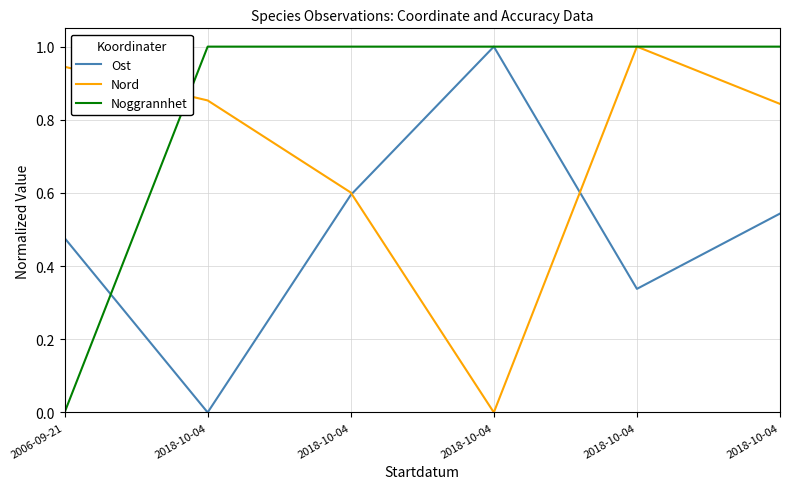

Is the value of Nord at 2006-09-21 greater than the value of Noggrannhet at 2006-09-21?

Yes